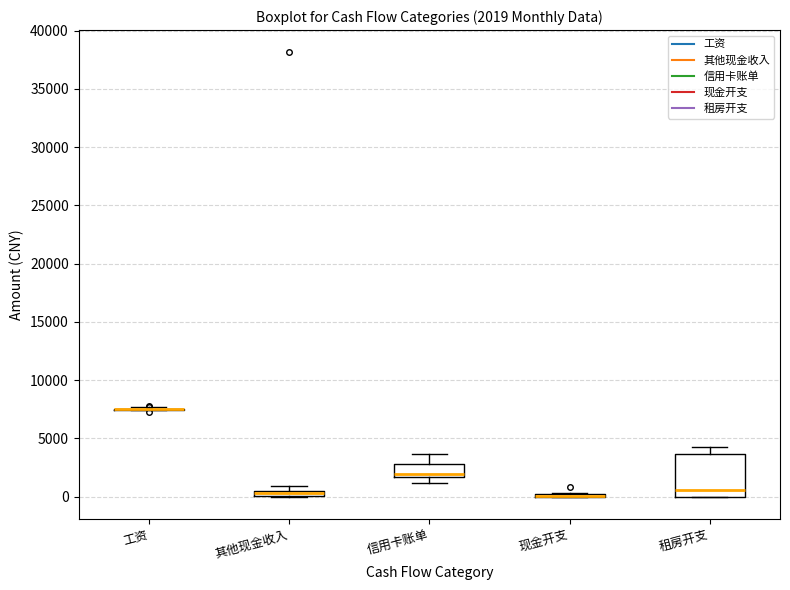

Which box is the tallest, from its lower edge to its upper edge?

租房开支